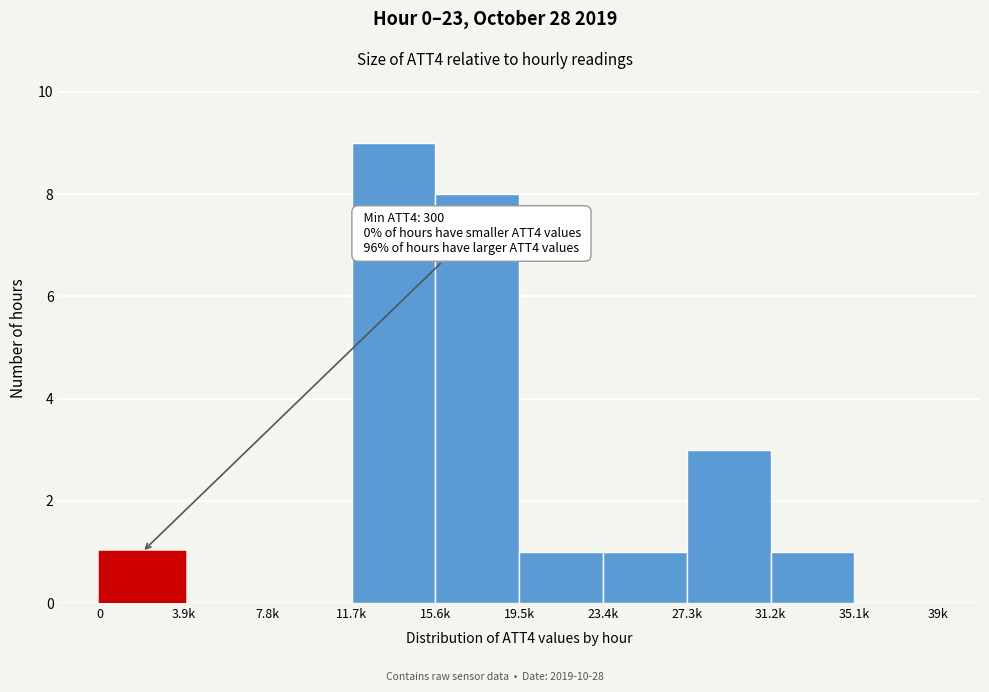

Reading right to left, what are all the values shown in this chart?

35.1k=0	31.2k=1	27.3k=3	23.4k=1	19.5k=1	15.6k=8	11.7k=9	7.8k=0	3.9k=0	0=1